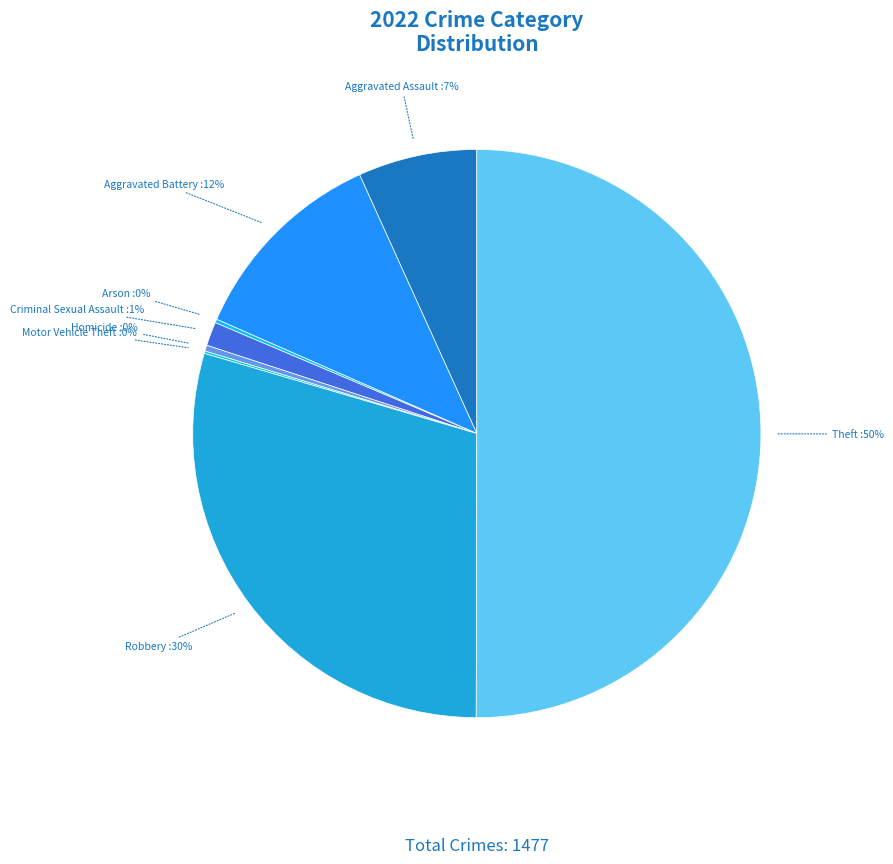

To the nearest percent, what is the difference between the largest and smallest slice percentages?

50%